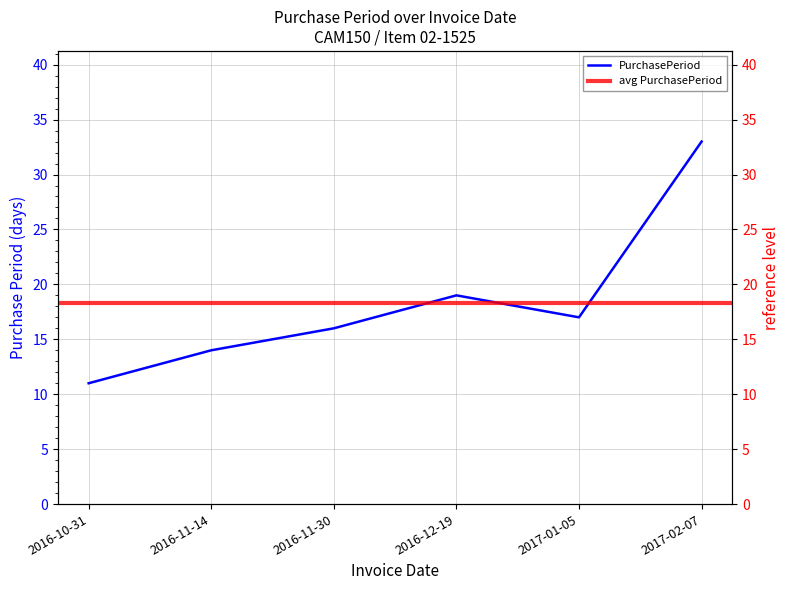

Between 2016-10-31 and 2017-01-05, which is larger?

2017-01-05